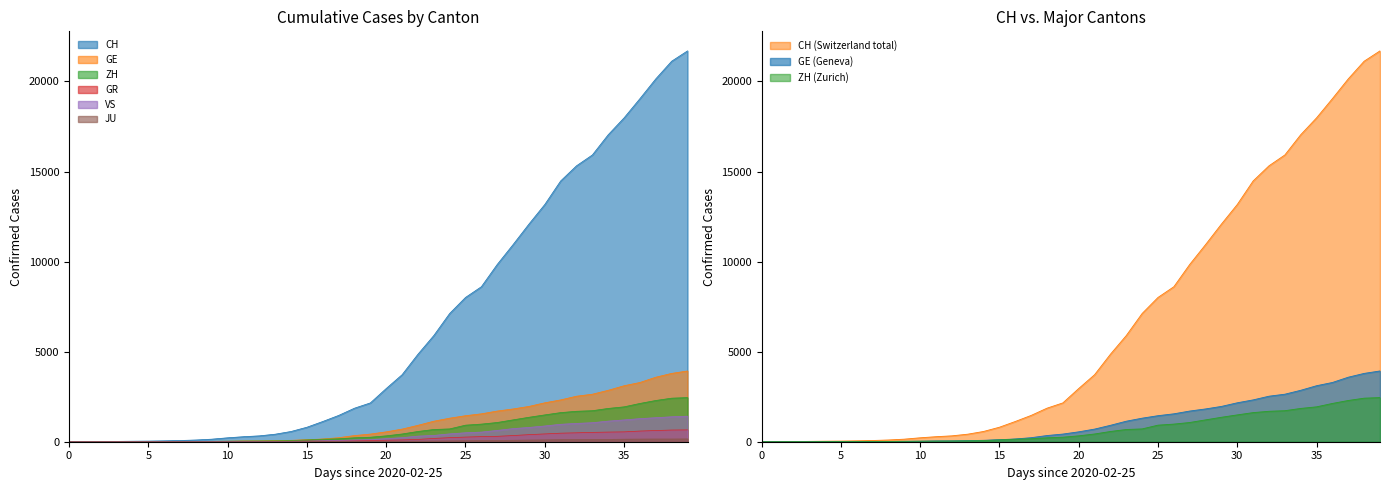

Which series has the largest total across all categories?

CH